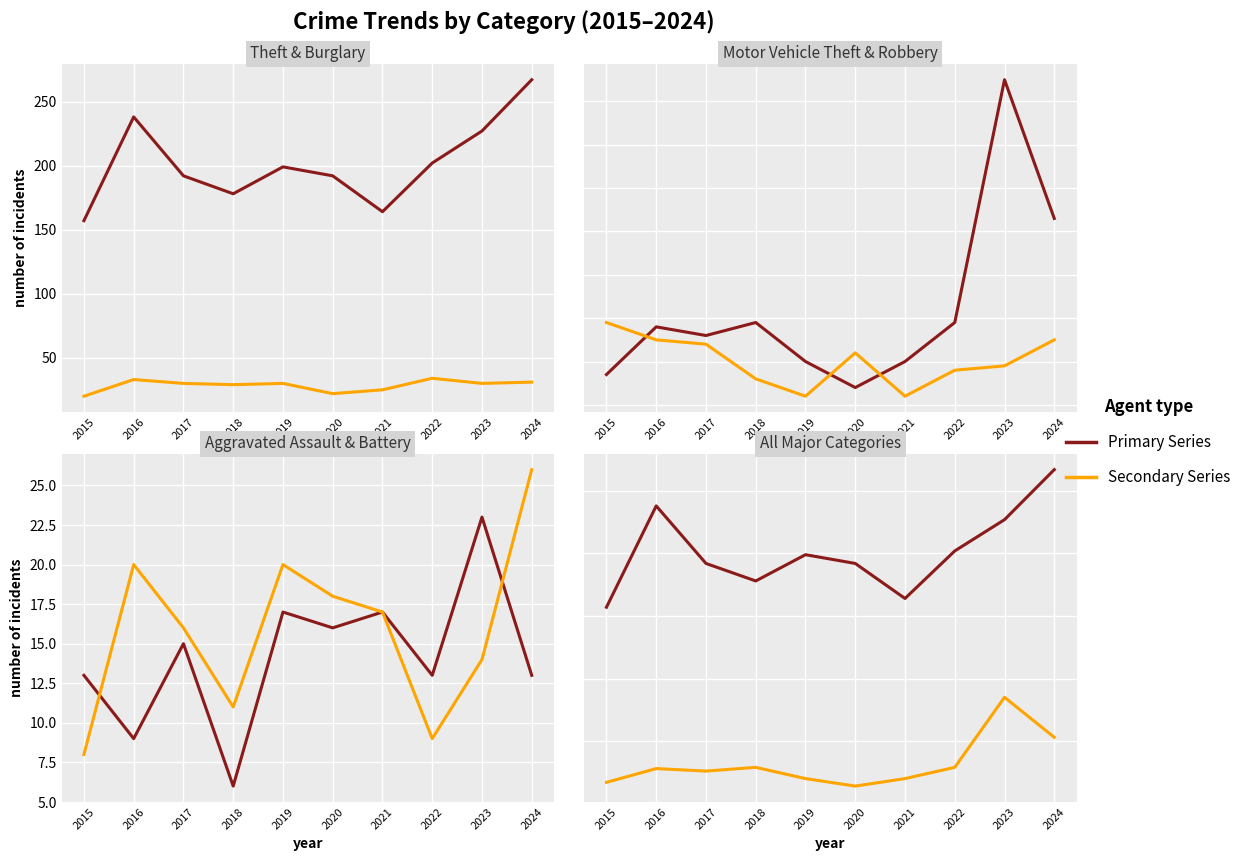

Is it true that Burglary equals 14 at 2020?

False